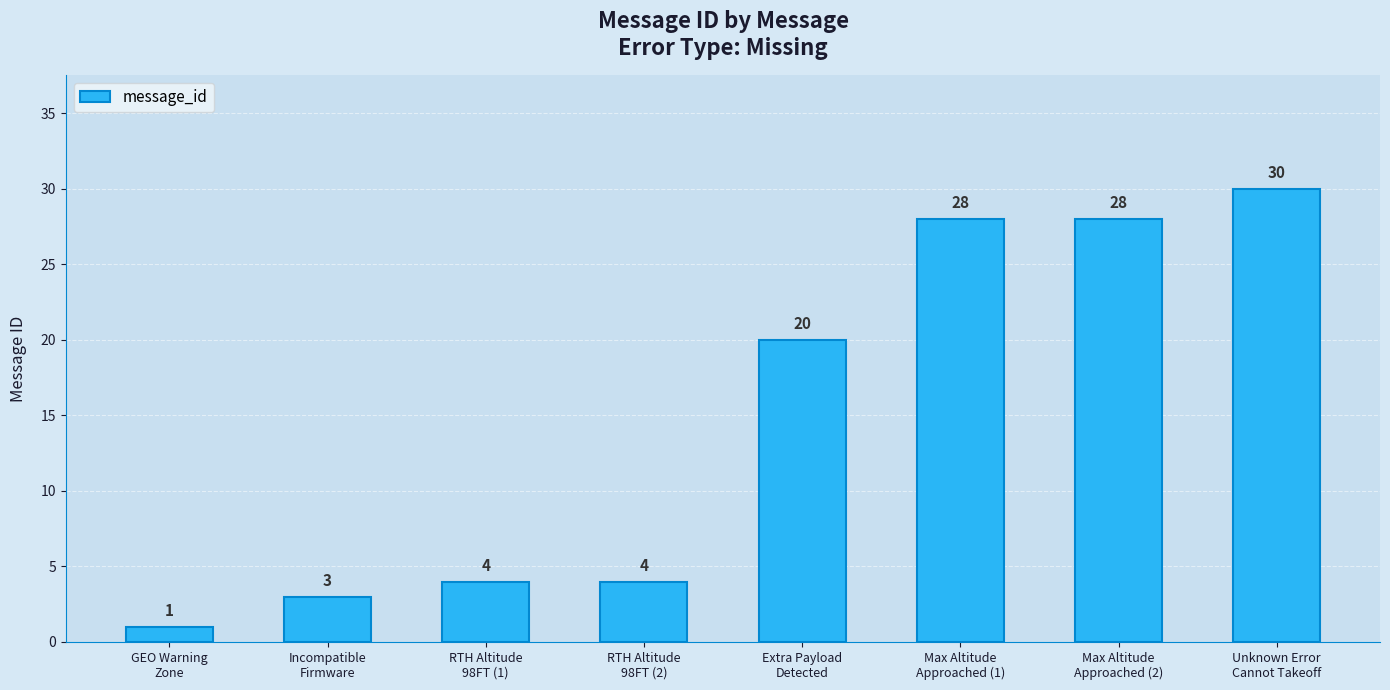

What is the difference between the maximum and minimum values?

29